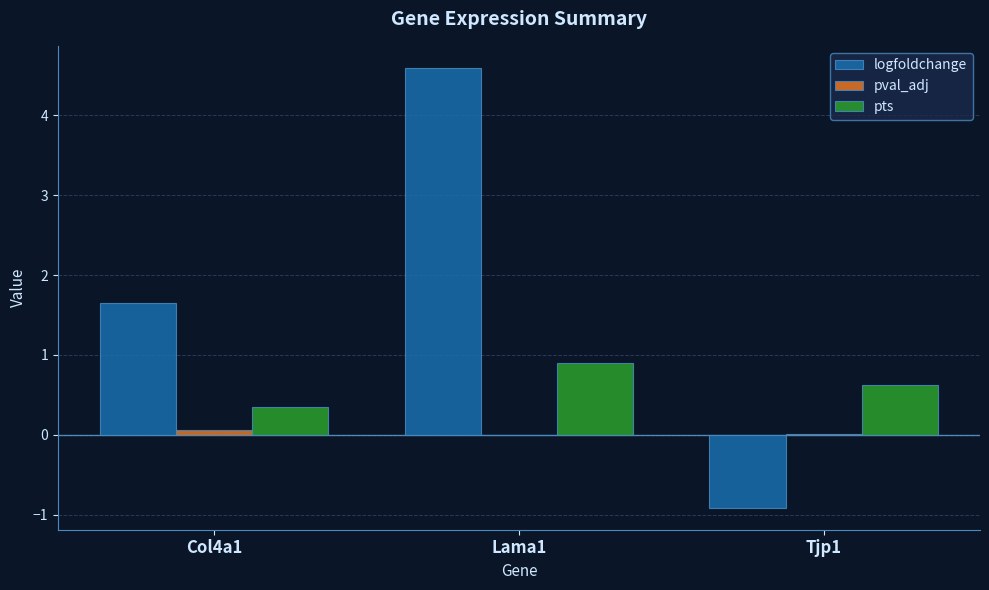

How many groups of bars are there?

3